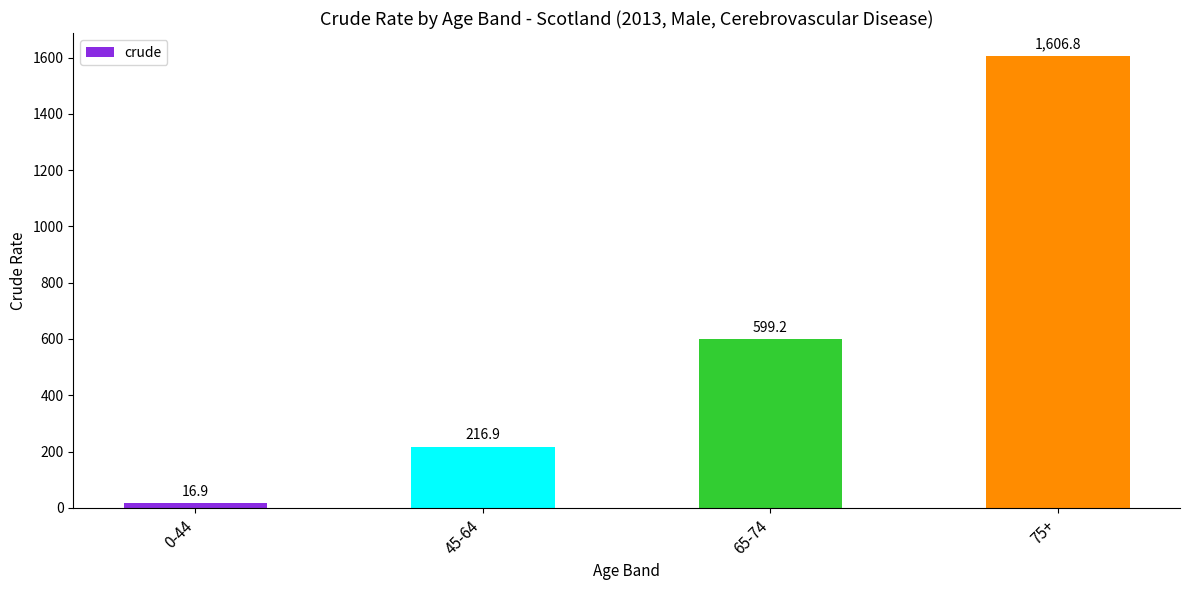

Which label corresponds to the smallest value in the chart?

0-44